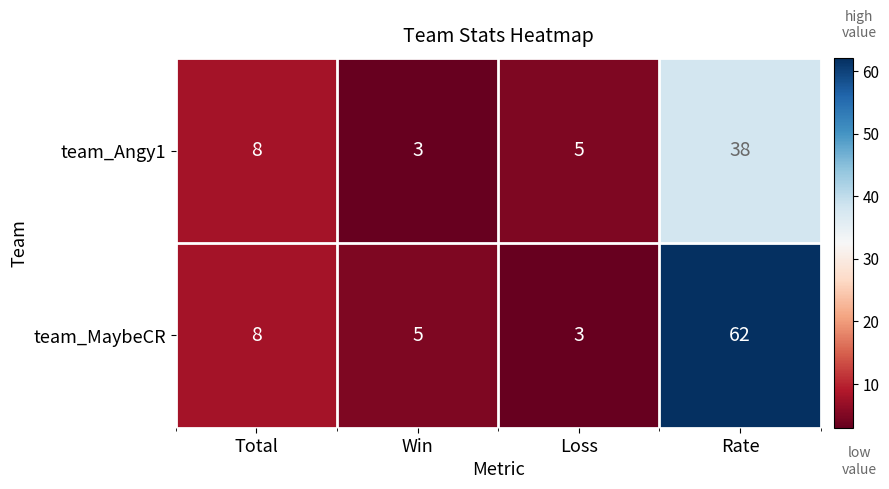

Where is team_MaybeCR nearest to the value 32?

Total